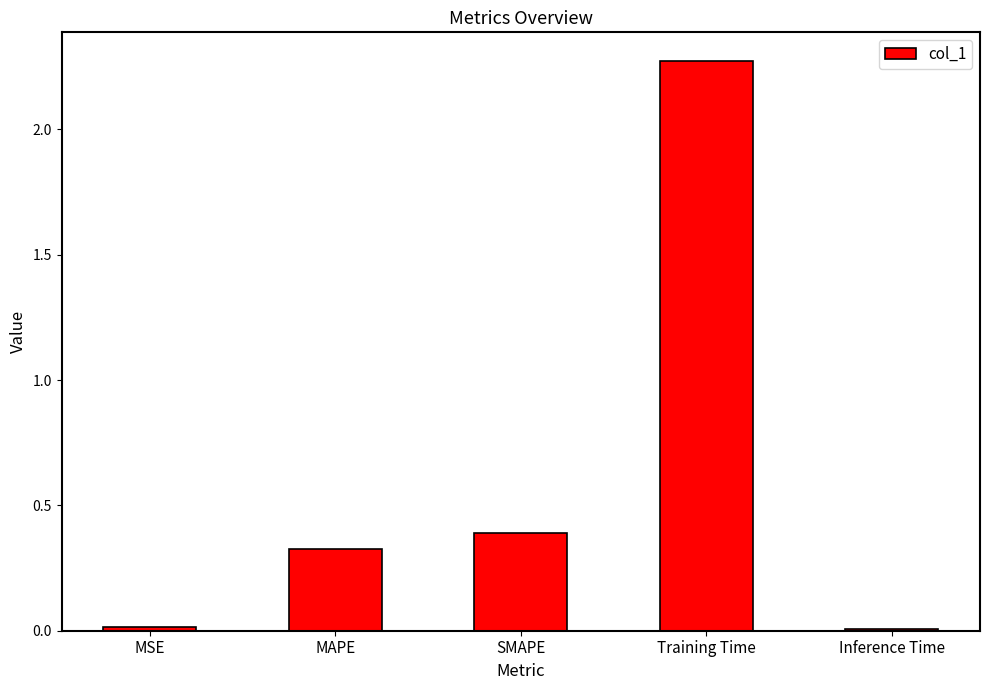

At which label is the value closest to 1?

SMAPE